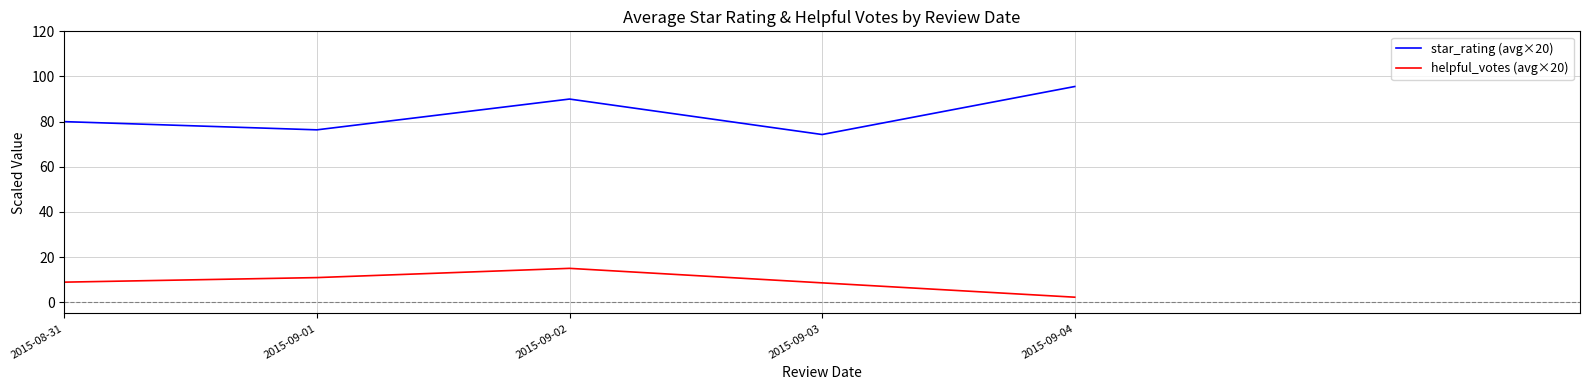

The value of helpful_votes (avg×20) at 2015-09-01 is 10.9. True or false?

True